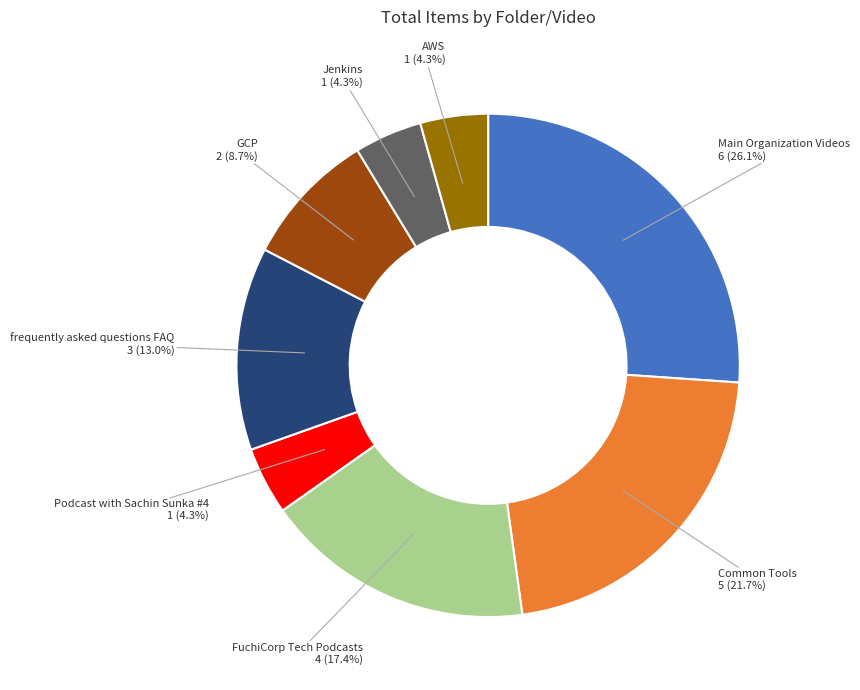

Between Jenkins and GCP, which is larger?

GCP